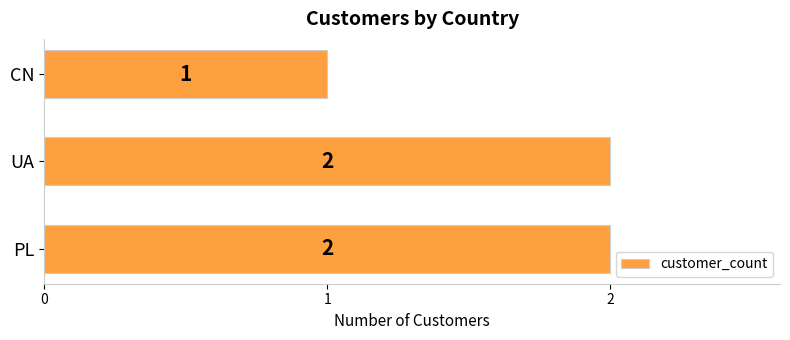

The chart shows a value of 1 at UA. True or false?

False